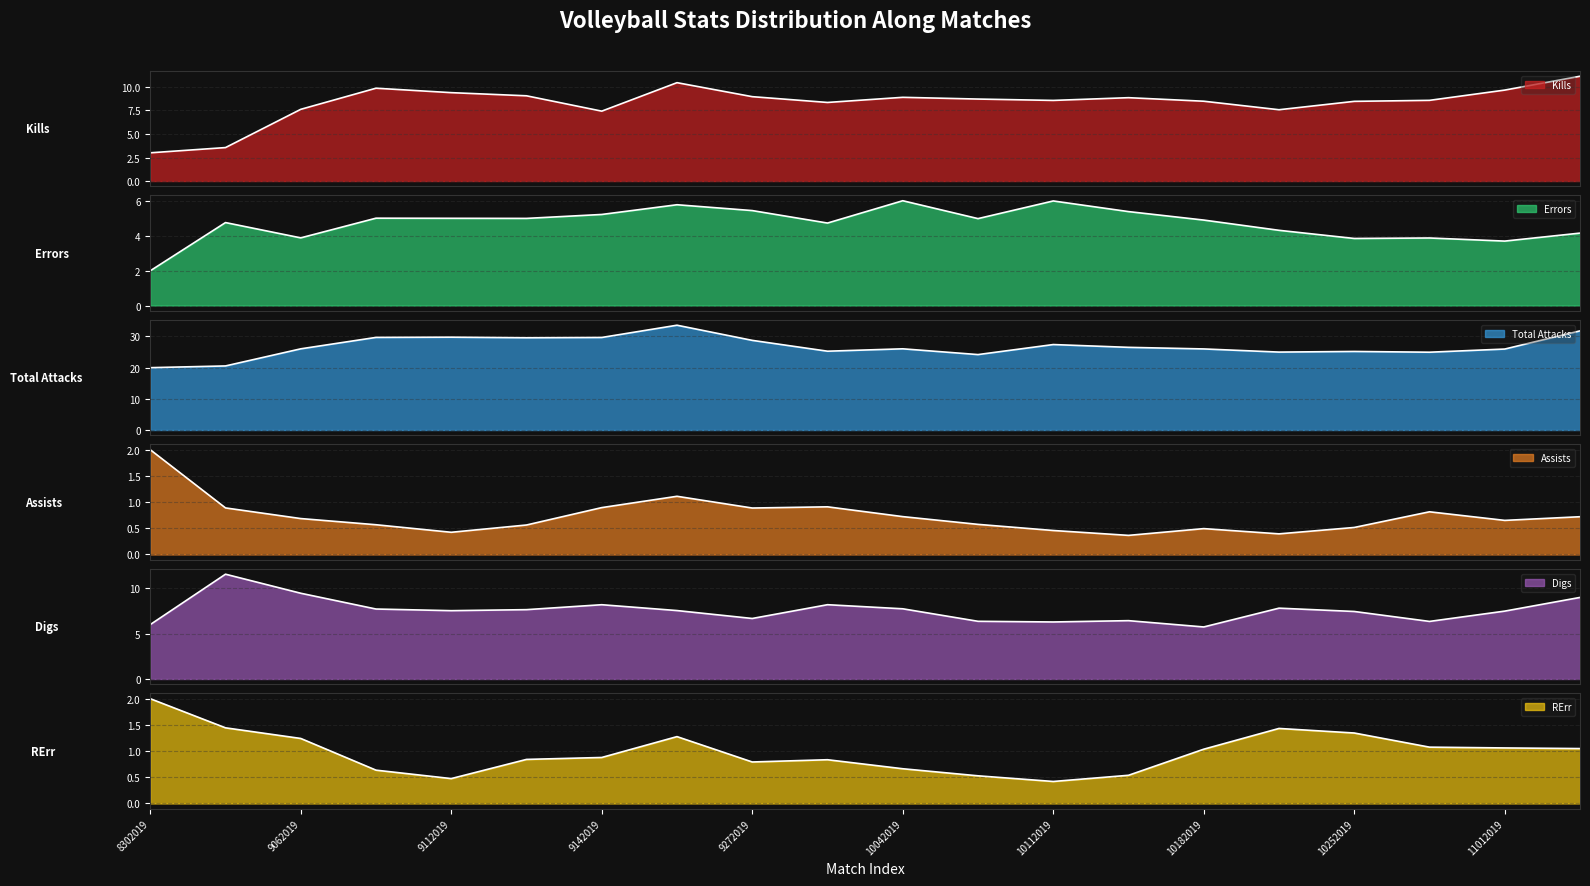

How many data points in Digs are less than 7?

7